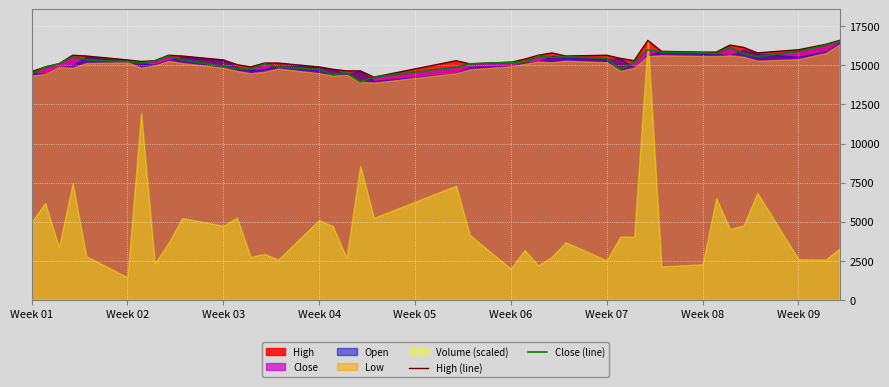

What is the highest value of the High (line) series?

16600